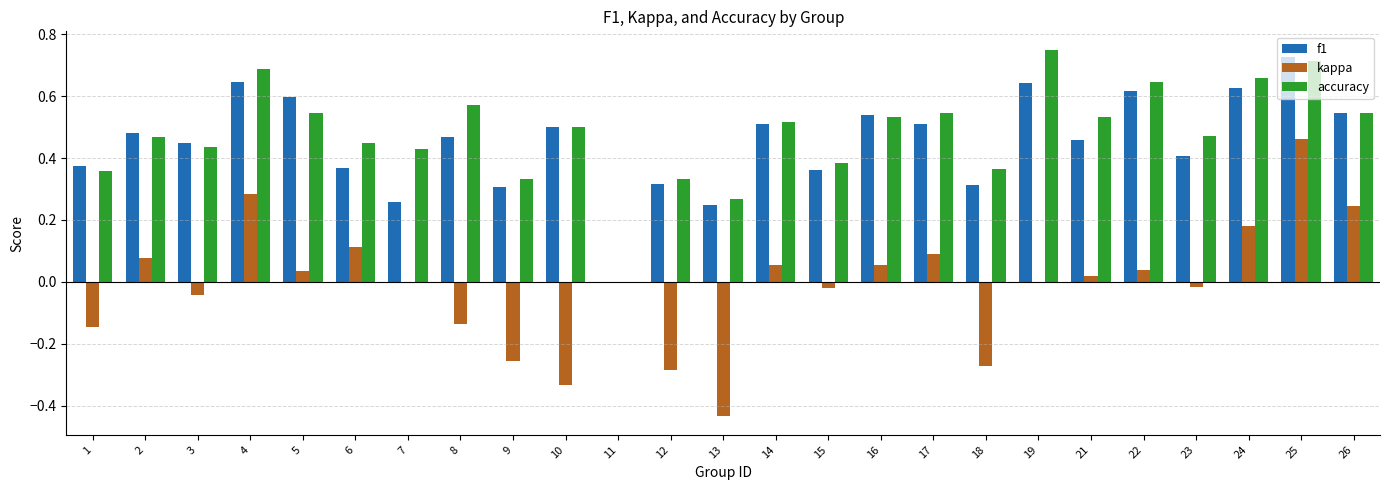

How many positive values does the accuracy series have?

24